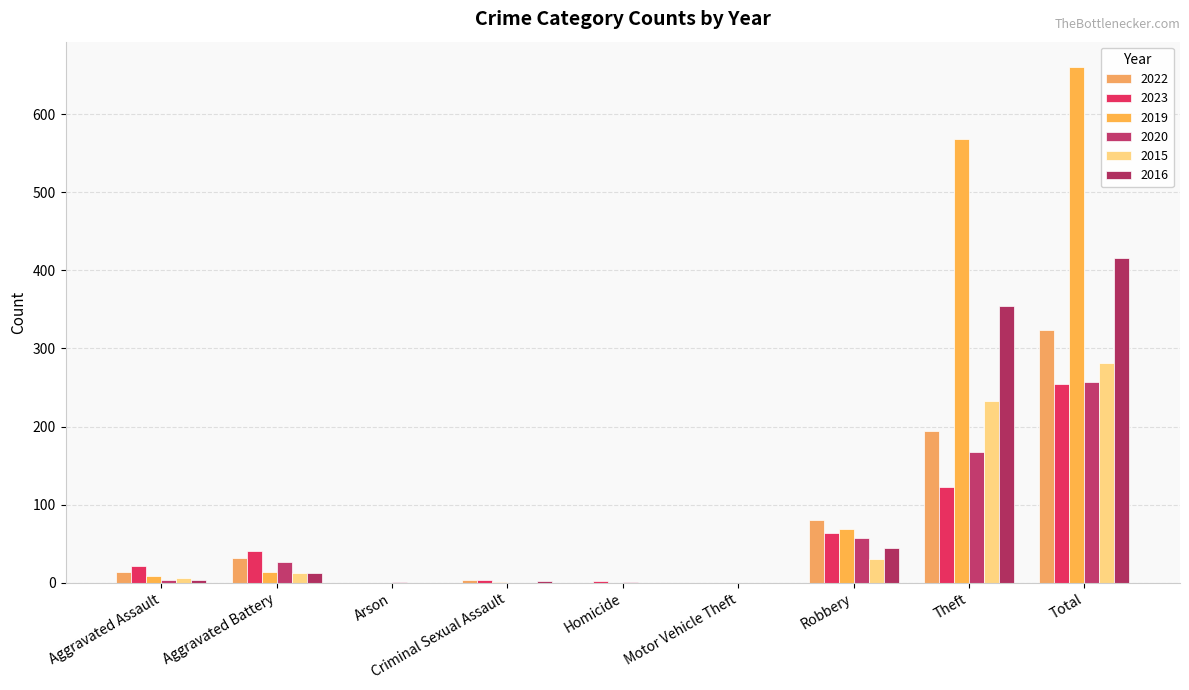

How many distinct data groups are displayed?

6